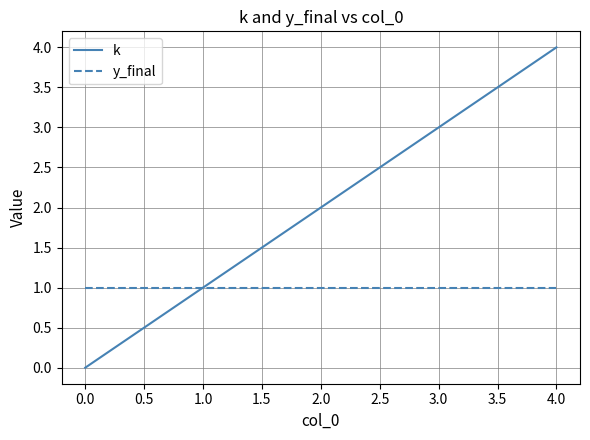

List the series in order of their overall mean, lowest first.

y_final, k